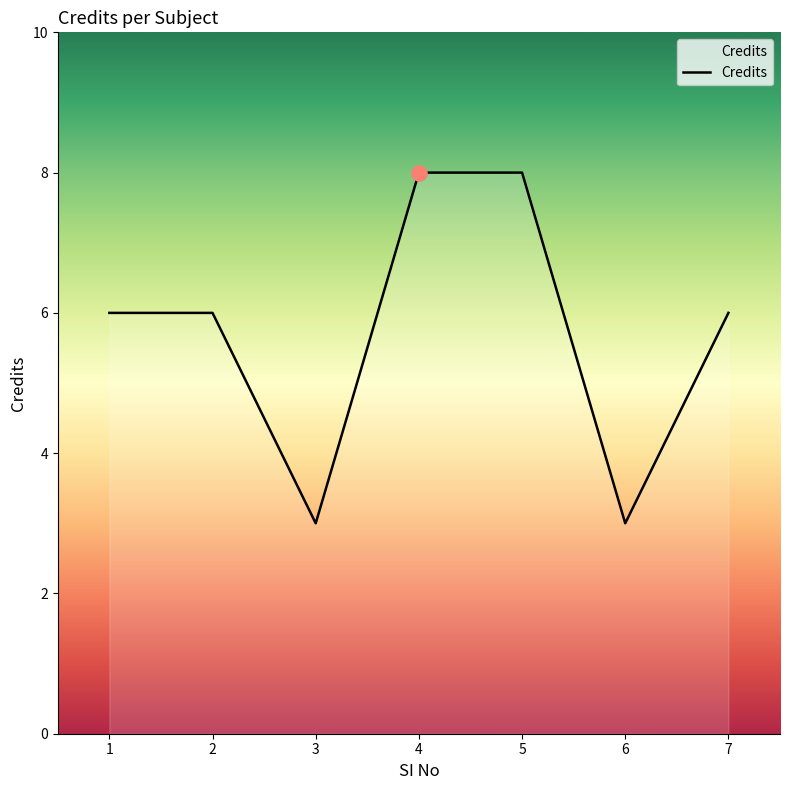

Which has a higher value, 1 or 5?

5